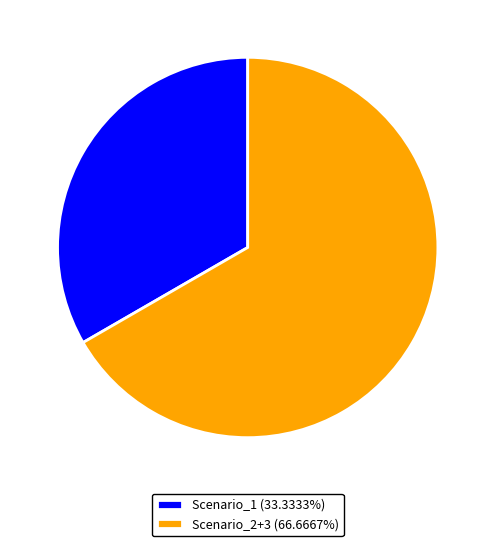

What is the ratio of the value at Scenario_2+3 (66.6667%) to the value at Scenario_1 (33.3333%)?

2.0